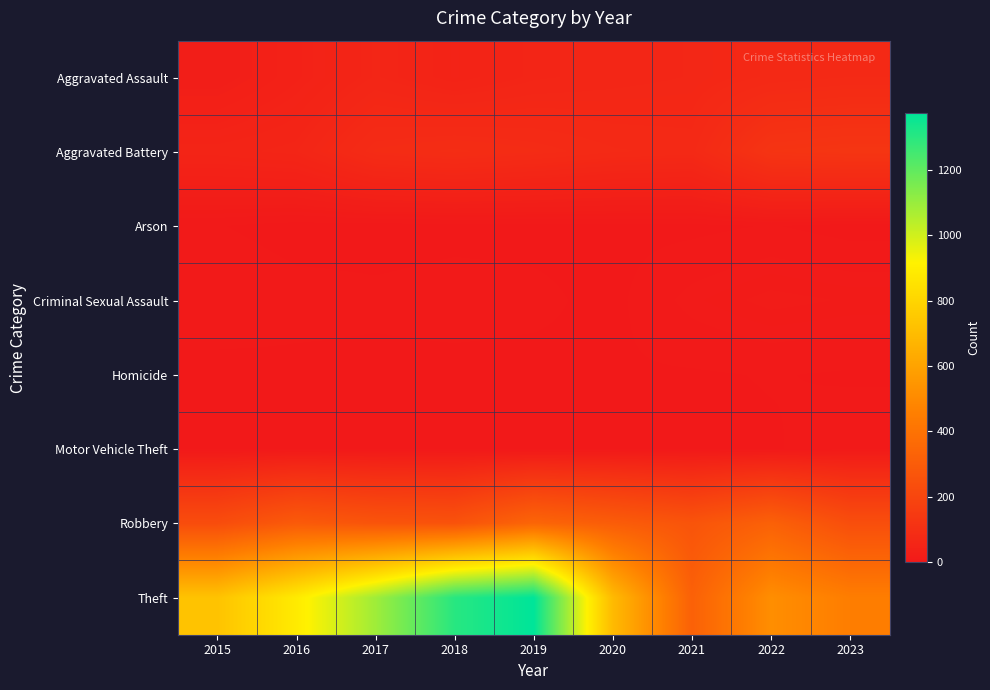

Reading left to right, list all the values displayed in this chart.

Aggravated Assault: 2015=22	2016=39	2017=57	2018=45	2019=55	2020=59	2021=62	2022=71	2023=75
Aggravated Battery: 2015=51	2016=56	2017=84	2018=90	2019=84	2020=76	2021=73	2022=121	2023=126
Arson: 2015=3	2016=0	2017=0	2018=1	2019=1	2020=1	2021=1	2022=3	2023=0
Criminal Sexual Assault: 2015=8	2016=5	2017=4	2018=5	2019=4	2020=1	2021=10	2022=15	2023=13
Homicide: 2015=0	2016=1	2017=1	2018=1	2019=1	2020=2	2021=2	2022=3	2023=2
Motor Vehicle Theft: 2015=0	2016=2	2017=1	2018=0	2019=0	2020=1	2021=1	2022=2	2023=6
Robbery: 2015=231	2016=294	2017=266	2018=258	2019=343	2020=304	2021=265	2022=324	2023=239
Theft: 2015=728	2016=886	2017=1086	2018=1300	2019=1373	2020=694	2021=322	2022=517	2023=450